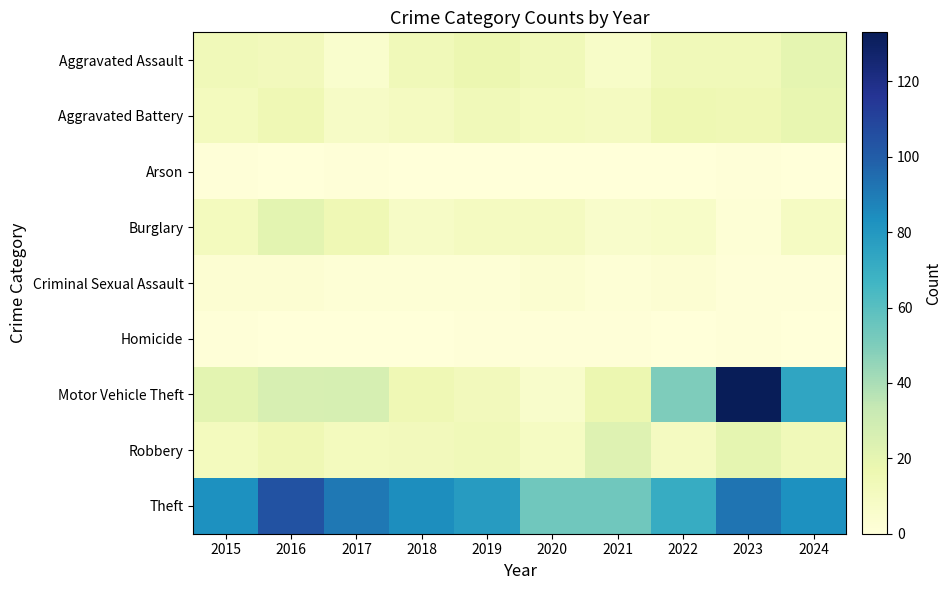

List the series in order of their peak value, highest first.

Motor Vehicle Theft, Theft, Robbery, Burglary, Aggravated Assault, Aggravated Battery, Criminal Sexual Assault, Arson, Homicide